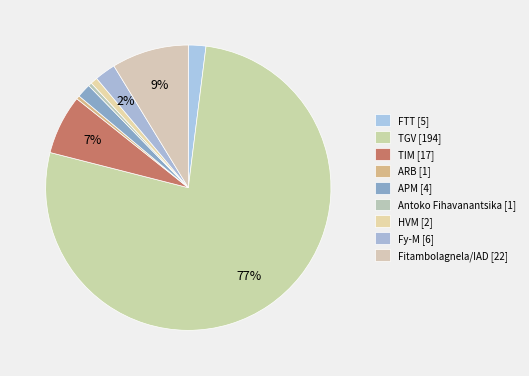

What is the largest slice in the pie chart?

TGV [194]